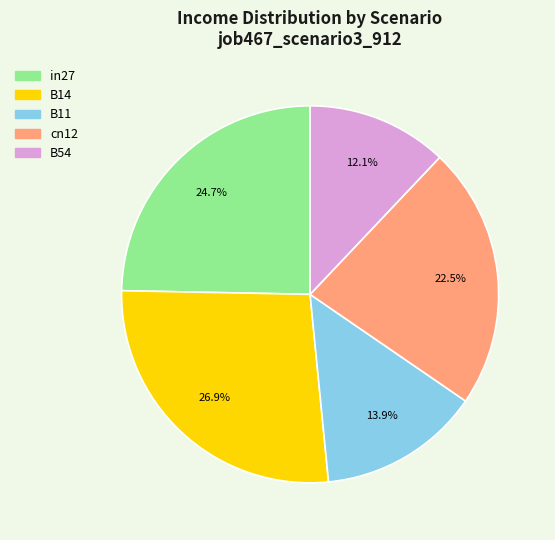

Which slice is the smallest?

B54